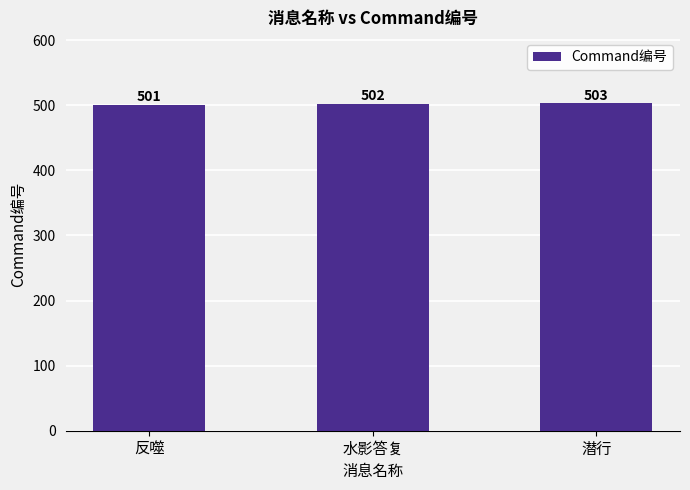

How many values are between 501 and 503?

3